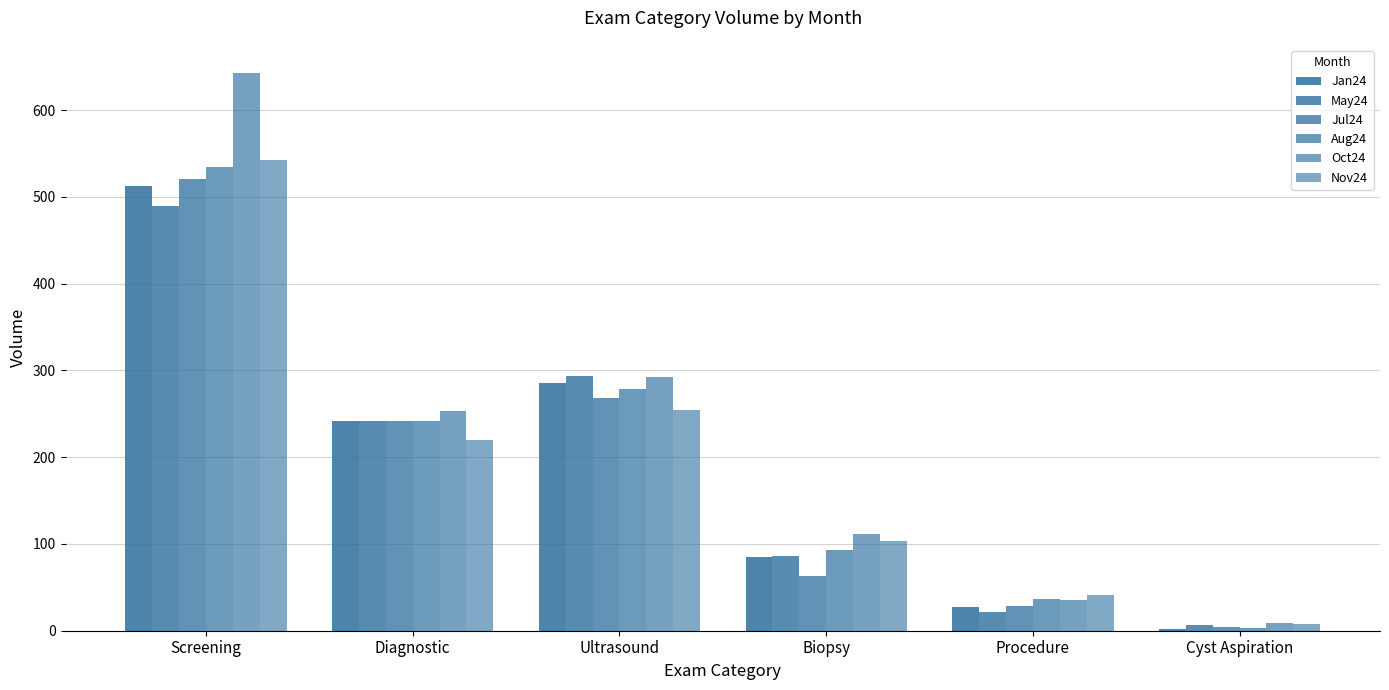

Between Procedure and Ultrasound, which is larger?

Ultrasound